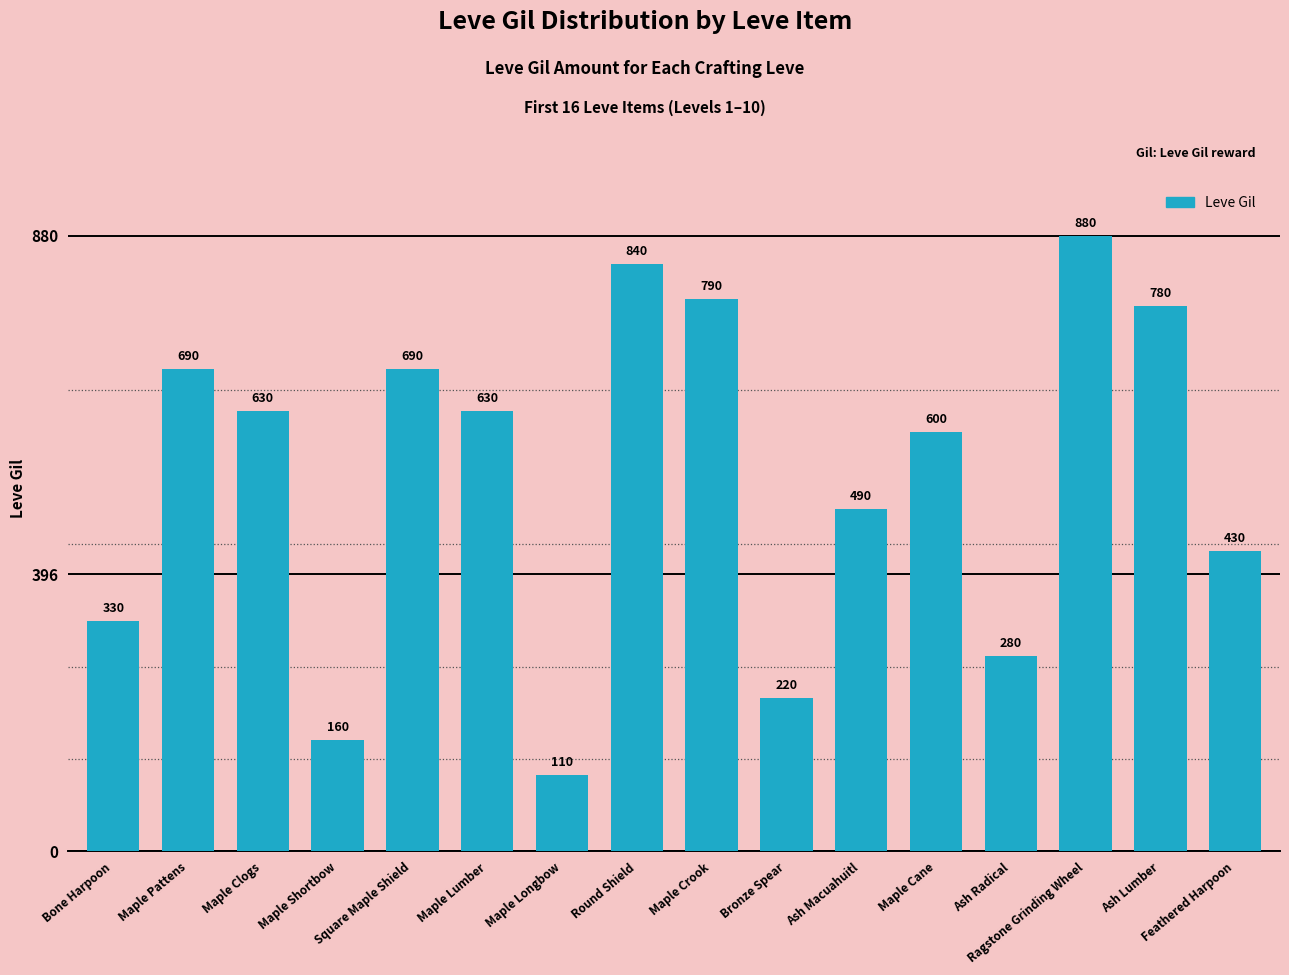

At which label does the data first exceed 630?

Maple Pattens